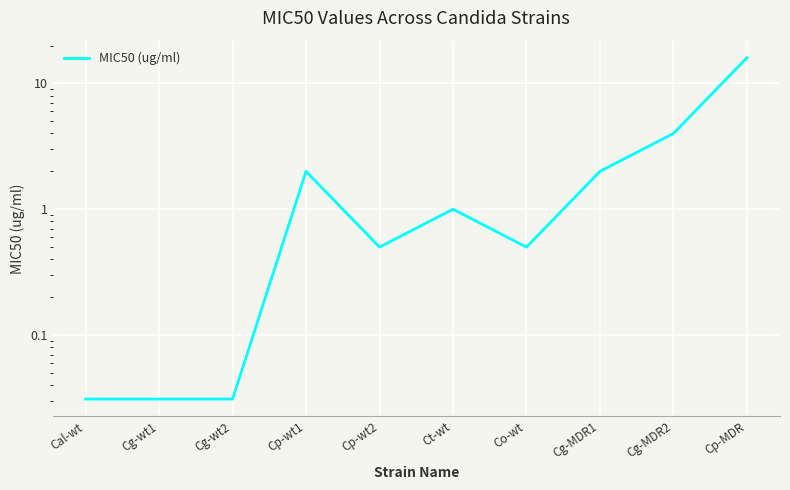

How many values exceed 1?

4